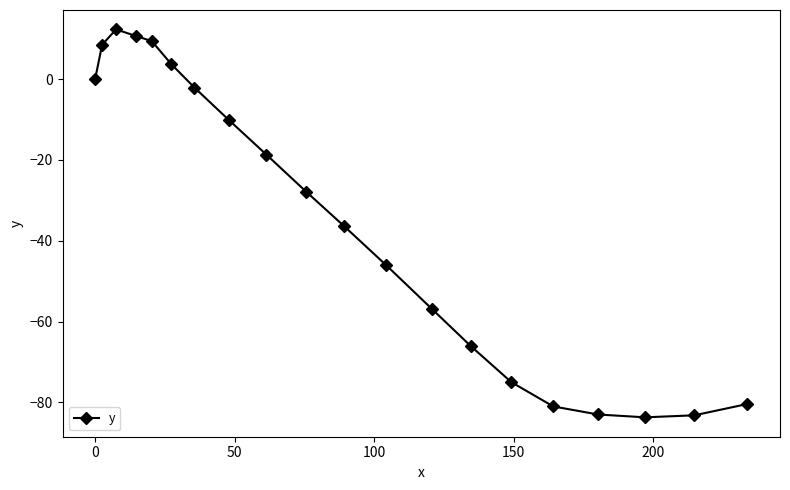

How many data points are less than -27?

11